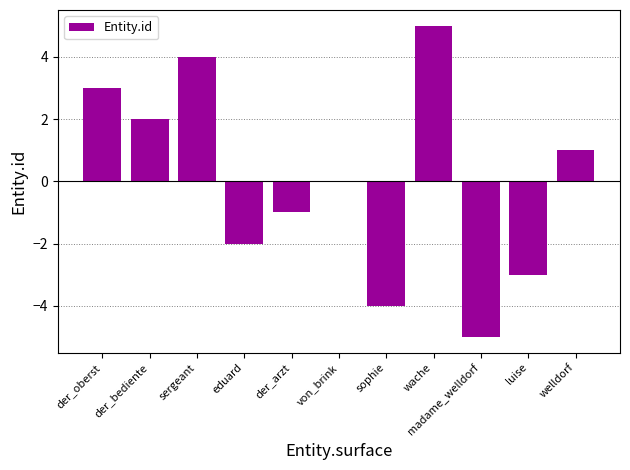

How many distinct data groups are displayed?

1